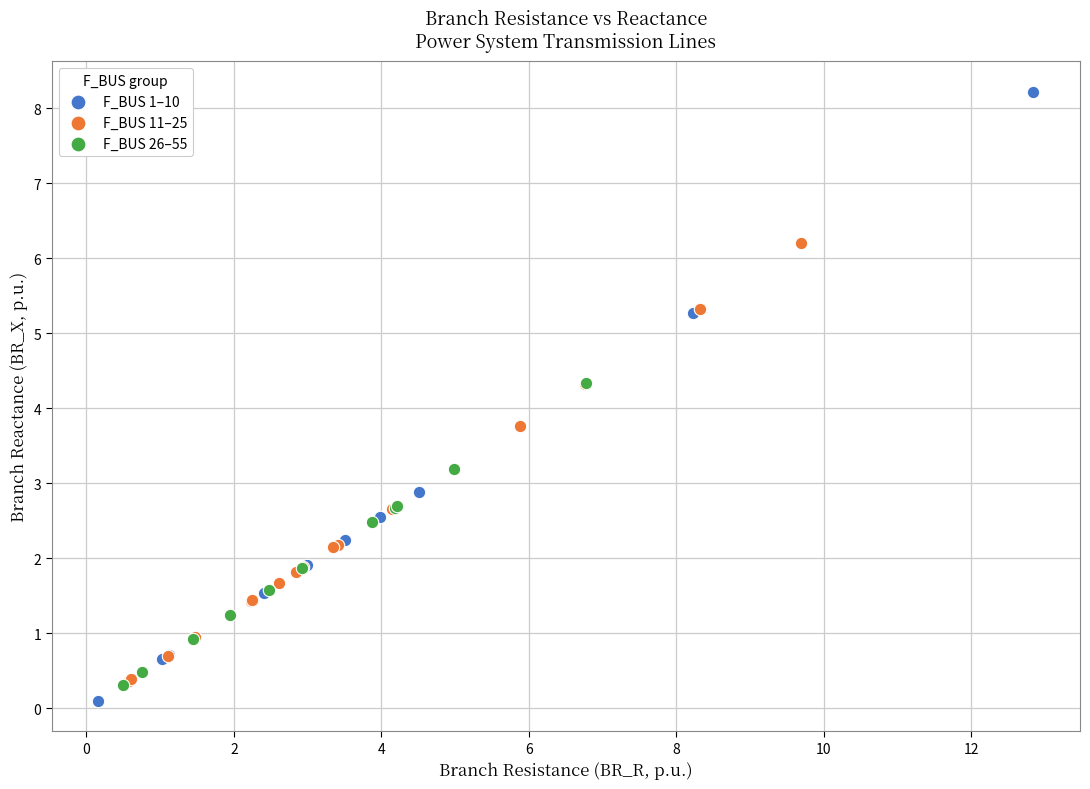

Which series contains the highest Y value?

F_BUS 1–10